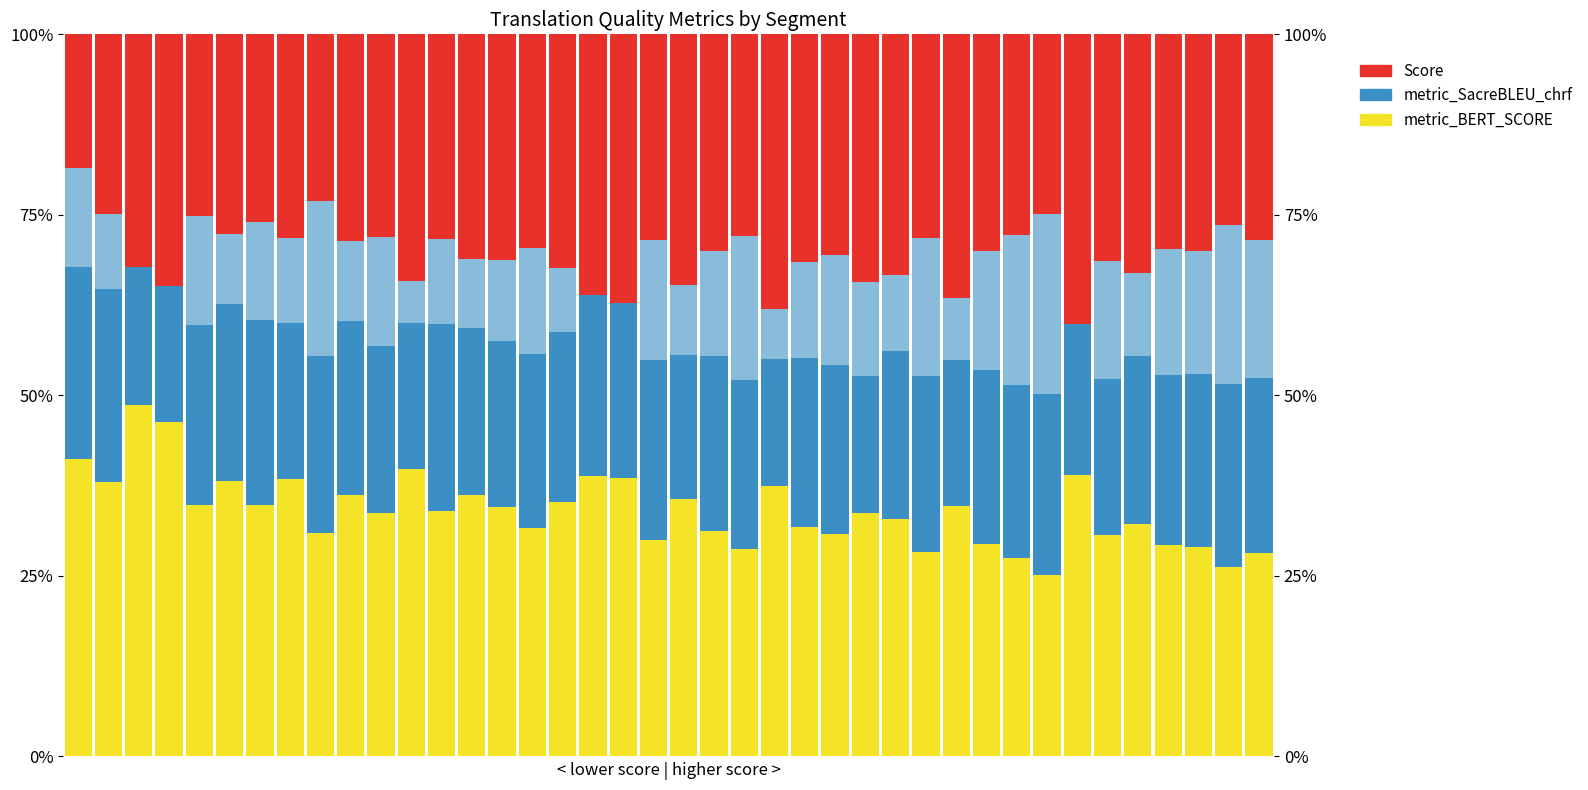

What is the difference between the maximum and minimum values in the metric_BERT_SCORE series?

23.6